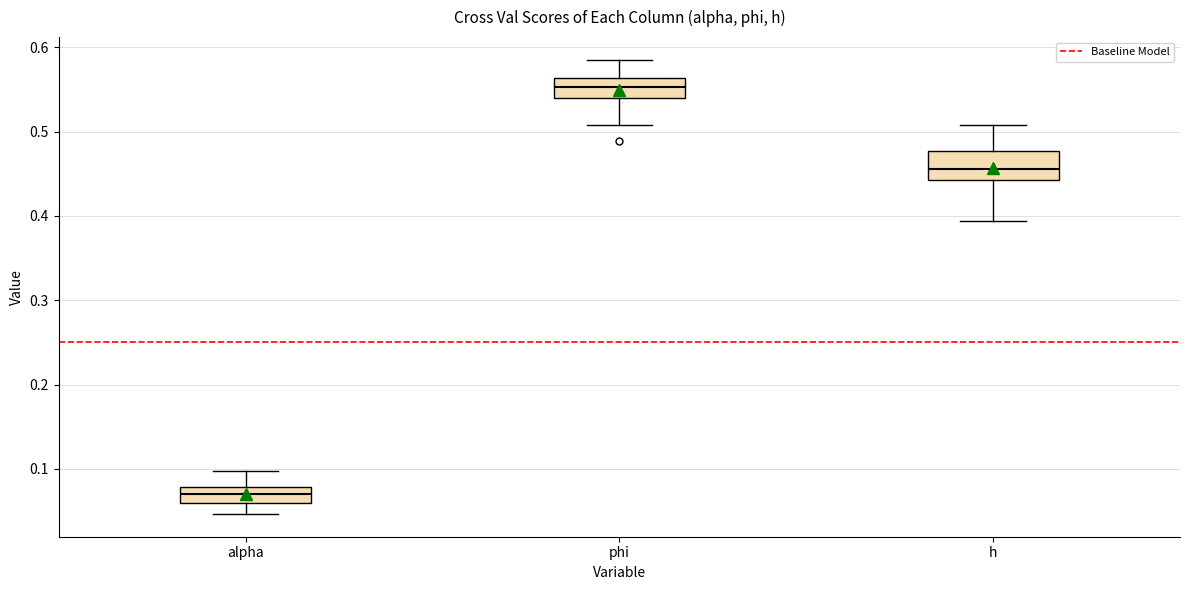

Reading left to right, read every box against the y-axis: the position of its median line, the range the box covers, and the ends of its whiskers. The values are not printed on the chart, so give them approximately, as read against the axis.

alpha: median 0.07, box 0.06 to 0.08, whiskers 0.05 to 0.10
phi: median 0.55, box 0.54 to 0.56, whiskers 0.51 to 0.59
h: median 0.46, box 0.44 to 0.48, whiskers 0.39 to 0.51